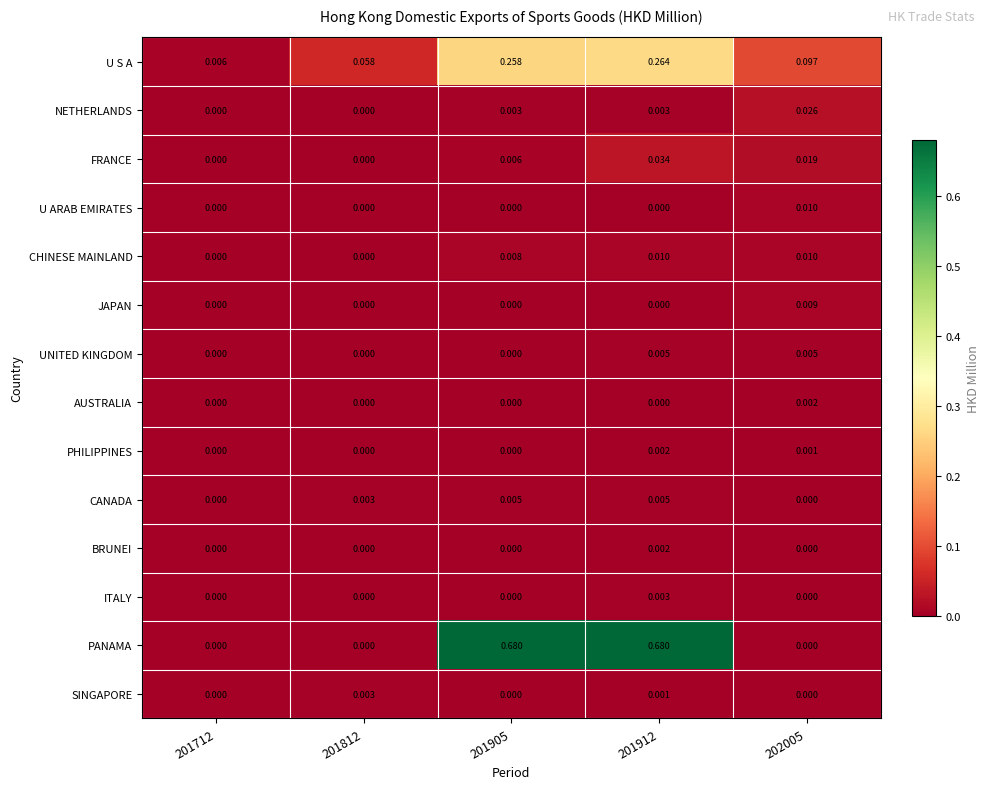

Which series has the largest total across all categories?

PANAMA